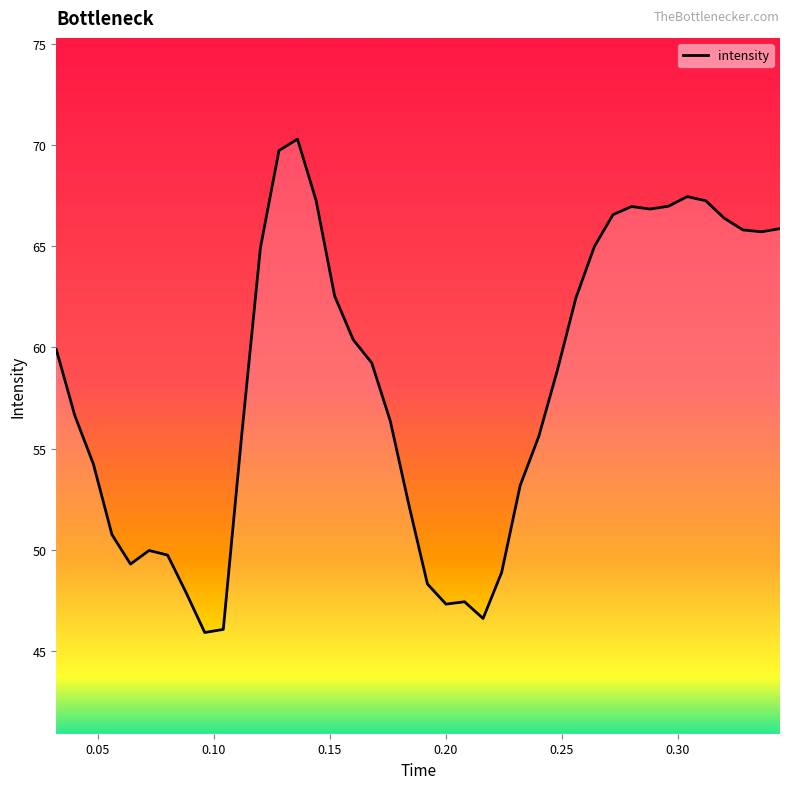

Count the number of values greater than 59.

20